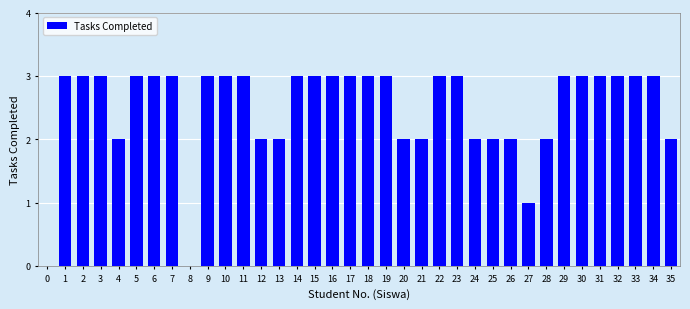

The value at 15 is 2. True or false?

False